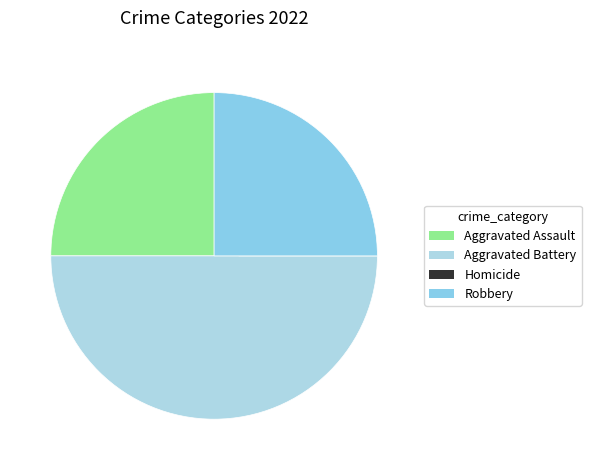

How many slices are in this pie chart?

4